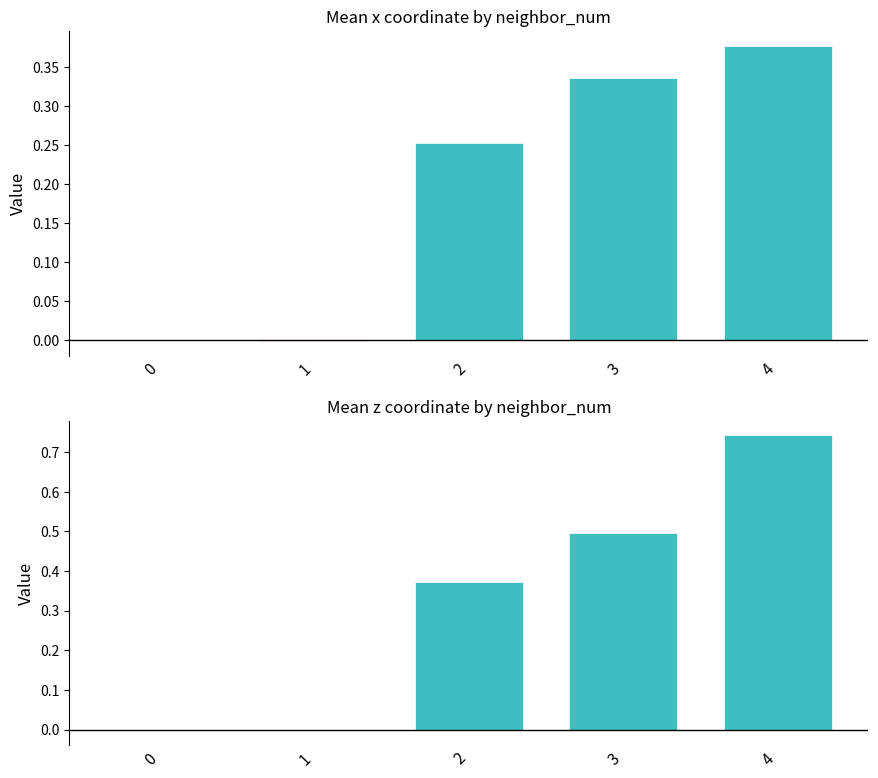

What is the maximum value for mean_z?

0.7